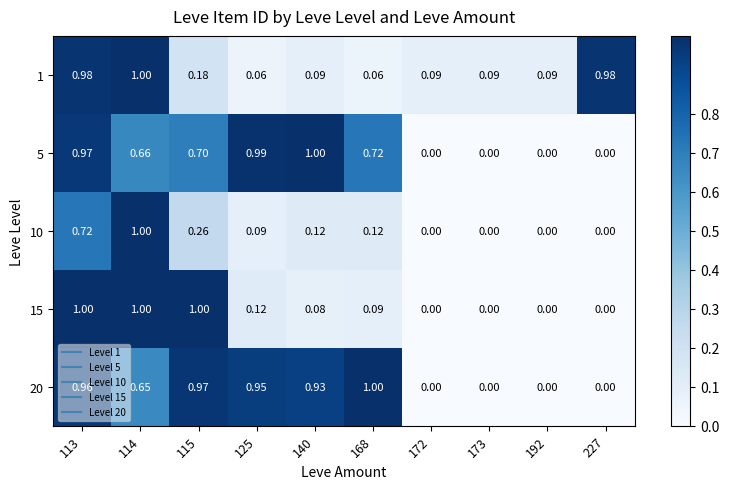

How many data points does each series have?

10